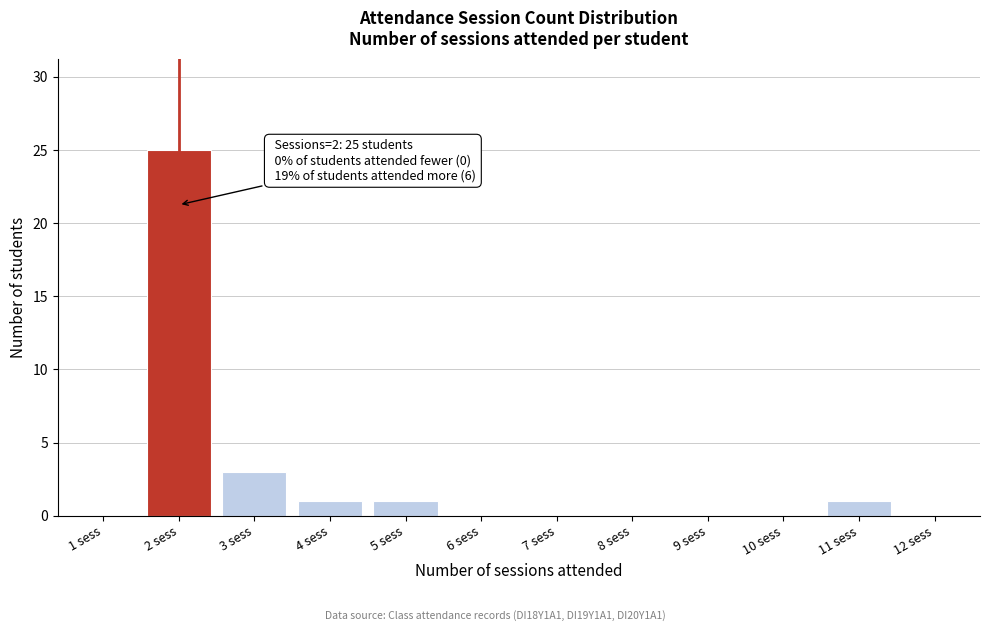

Reading left to right, what are all the values shown in this chart?

1 sess=0	2 sess=25	3 sess=3	4 sess=1	5 sess=1	6 sess=0	7 sess=0	8 sess=0	9 sess=0	10 sess=0	11 sess=1	12 sess=0